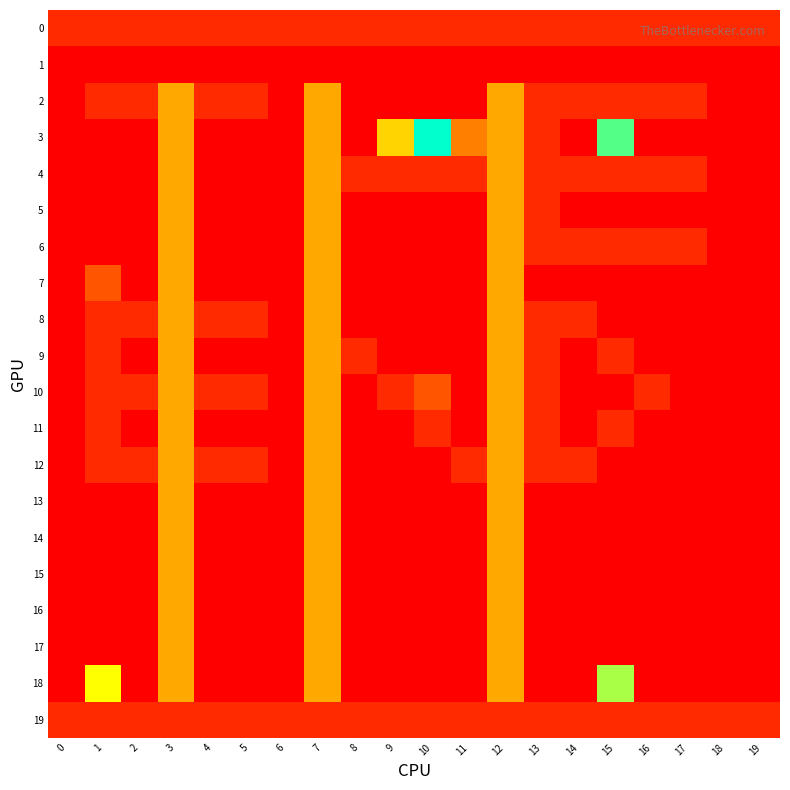

Between 3 and 19, which series saw the biggest shift?

2